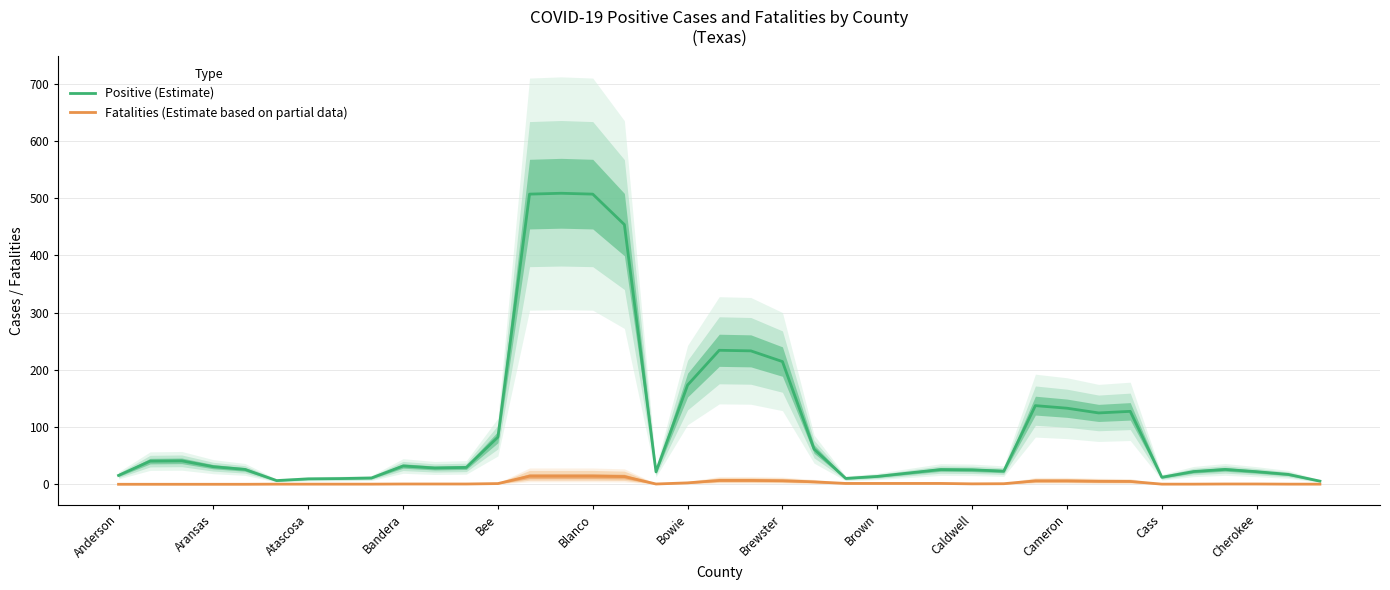

True or false: Fatalities (Estimate based on partial data) has a value of 0.1 at 38.

False